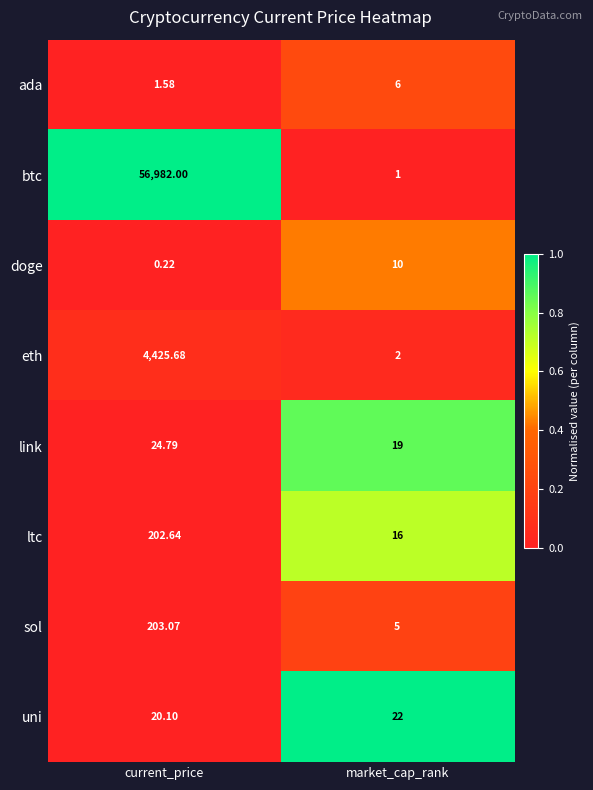

At which label does doge reach its peak?

market_cap_rank